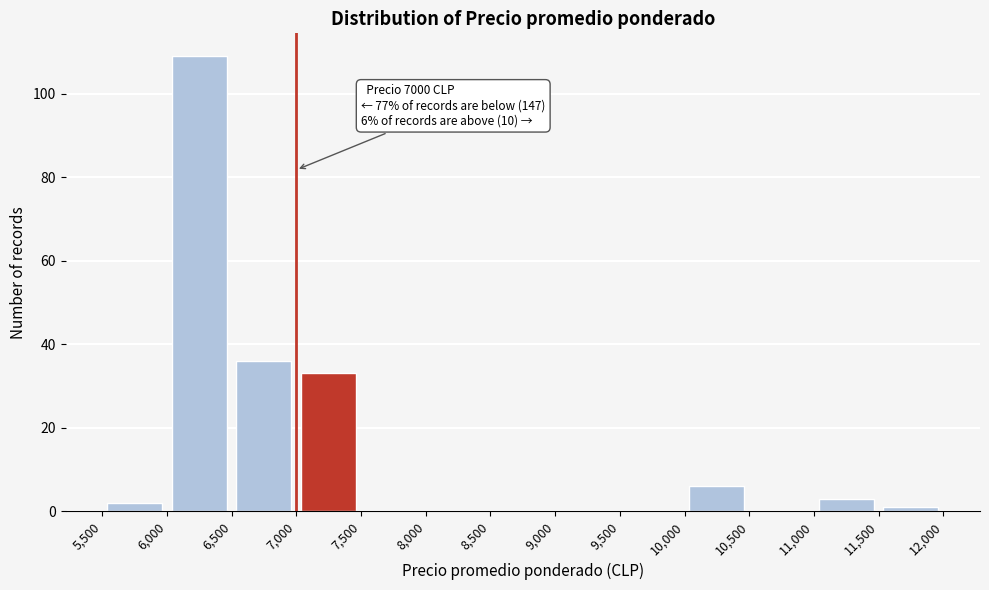

Over which range of the x-axis is the bar tallest?

6,000 to 6,500